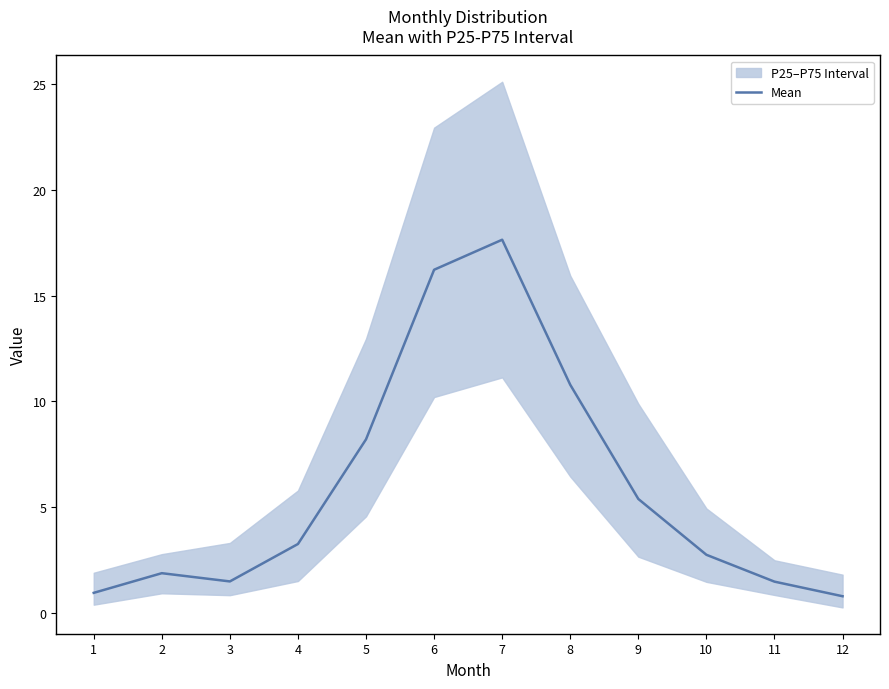

True or false: the data shows 5.4 at 9.

True